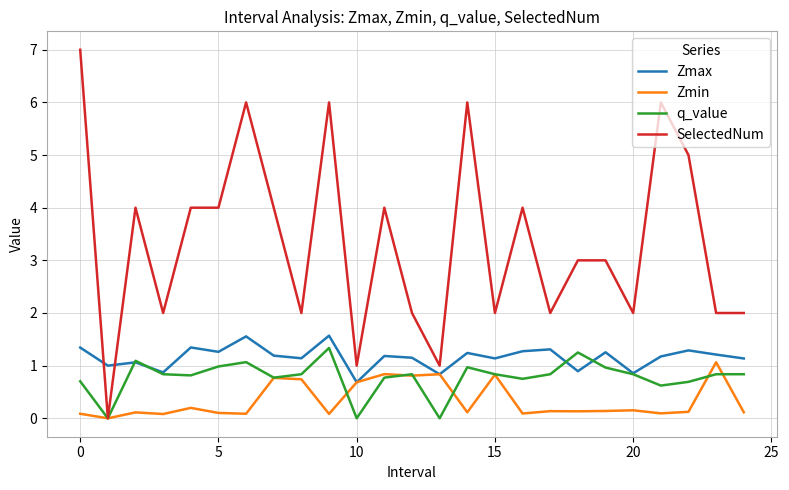

Does the chart display data point markers on the line(s)?

No